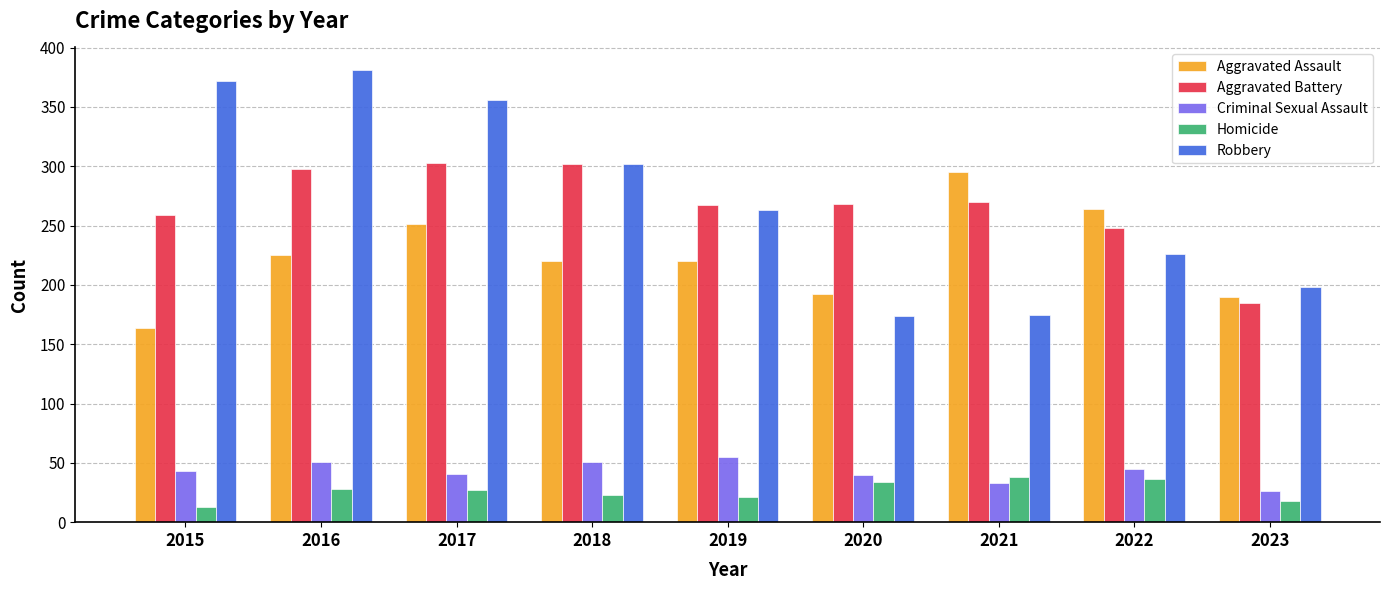

What is the maximum value shown in the chart?

381